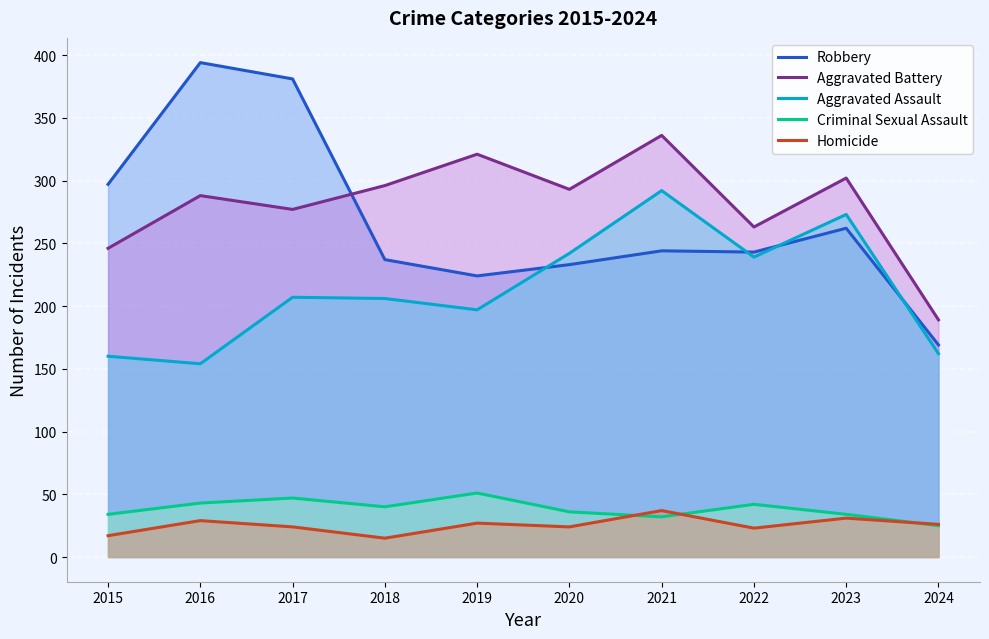

What is the approximate value of Aggravated Assault at 2018, to the nearest 10?

210